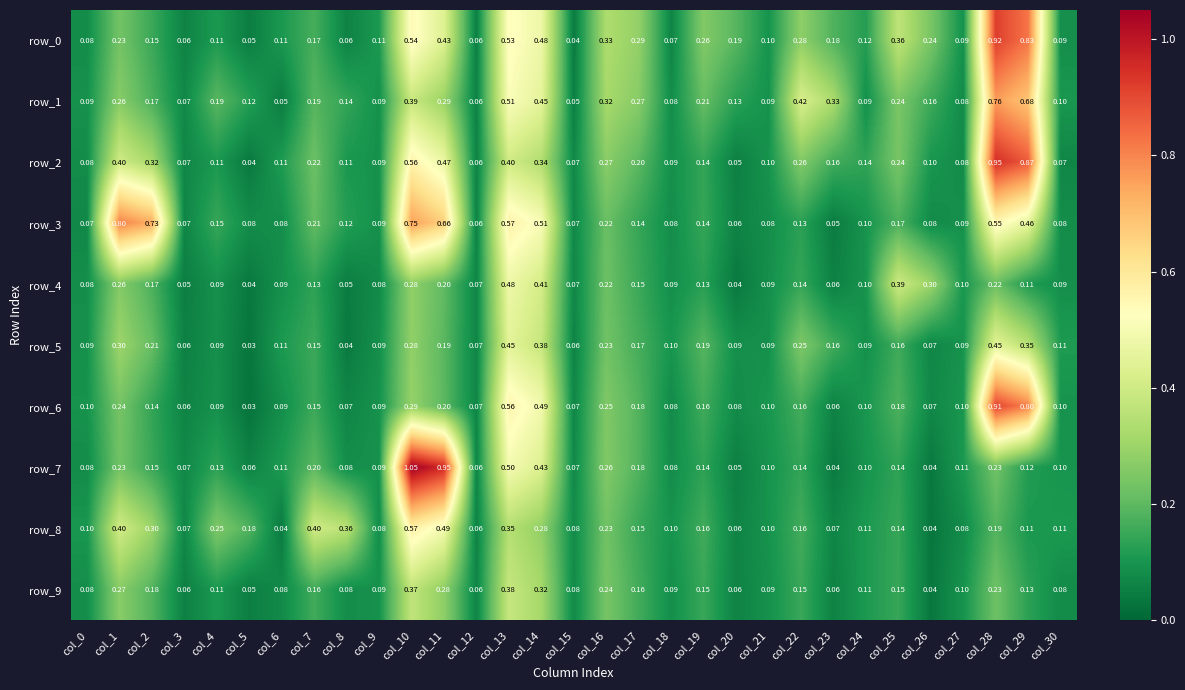

Reading left to right, list all the values displayed in this chart.

row_0: 0.1	0.2	0.2	0.1	0.1	0.0	0.1	0.2	0.1	0.1	0.5	0.4	0.1	0.5	0.5	0.0	0.3	0.3	0.1	0.3	0.2	0.1	0.3	0.2	0.1	0.4	0.2	0.1	0.9	0.8	0.1
row_1: 0.1	0.3	0.2	0.1	0.2	0.1	0.0	0.2	0.1	0.1	0.4	0.3	0.1	0.5	0.5	0.1	0.3	0.3	0.1	0.2	0.1	0.1	0.4	0.3	0.1	0.2	0.2	0.1	0.8	0.7	0.1
row_2: 0.1	0.4	0.3	0.1	0.1	0.0	0.1	0.2	0.1	0.1	0.6	0.5	0.1	0.4	0.3	0.1	0.3	0.2	0.1	0.1	0.1	0.1	0.3	0.2	0.1	0.2	0.1	0.1	0.9	0.9	0.1
row_3: 0.1	0.8	0.7	0.1	0.1	0.1	0.1	0.2	0.1	0.1	0.8	0.7	0.1	0.6	0.5	0.1	0.2	0.1	0.1	0.1	0.1	0.1	0.1	0.0	0.1	0.2	0.1	0.1	0.6	0.5	0.1
row_4: 0.1	0.3	0.2	0.1	0.1	0.0	0.1	0.1	0.0	0.1	0.3	0.2	0.1	0.5	0.4	0.1	0.2	0.2	0.1	0.1	0.0	0.1	0.1	0.1	0.1	0.4	0.3	0.1	0.2	0.1	0.1
row_5: 0.1	0.3	0.2	0.1	0.1	0.0	0.1	0.2	0.0	0.1	0.3	0.2	0.1	0.4	0.4	0.1	0.2	0.2	0.1	0.2	0.1	0.1	0.2	0.2	0.1	0.2	0.1	0.1	0.4	0.4	0.1
row_6: 0.1	0.2	0.1	0.1	0.1	0.0	0.1	0.2	0.1	0.1	0.3	0.2	0.1	0.6	0.5	0.1	0.3	0.2	0.1	0.2	0.1	0.1	0.2	0.1	0.1	0.2	0.1	0.1	0.9	0.8	0.1
row_7: 0.1	0.2	0.1	0.1	0.1	0.1	0.1	0.2	0.1	0.1	1.0	1.0	0.1	0.5	0.4	0.1	0.3	0.2	0.1	0.1	0.1	0.1	0.1	0.0	0.1	0.1	0.0	0.1	0.2	0.1	0.1
row_8: 0.1	0.4	0.3	0.1	0.3	0.2	0.0	0.4	0.4	0.1	0.6	0.5	0.1	0.3	0.3	0.1	0.2	0.1	0.1	0.2	0.1	0.1	0.2	0.1	0.1	0.1	0.0	0.1	0.2	0.1	0.1
row_9: 0.1	0.3	0.2	0.1	0.1	0.1	0.1	0.2	0.1	0.1	0.4	0.3	0.1	0.4	0.3	0.1	0.2	0.2	0.1	0.1	0.1	0.1	0.1	0.1	0.1	0.1	0.0	0.1	0.2	0.1	0.1